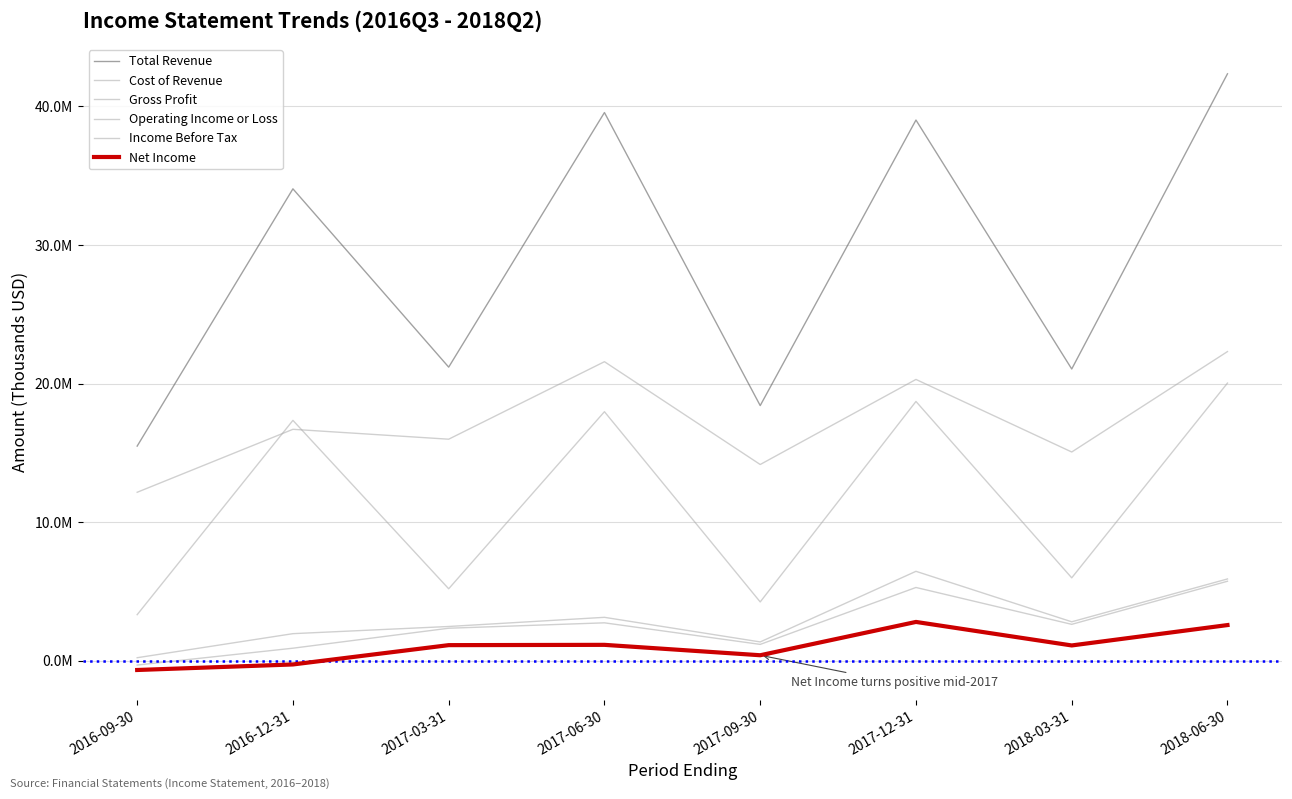

What is the difference between the Cost of Revenue values at 2018-06-30 and 2017-06-30?

730100